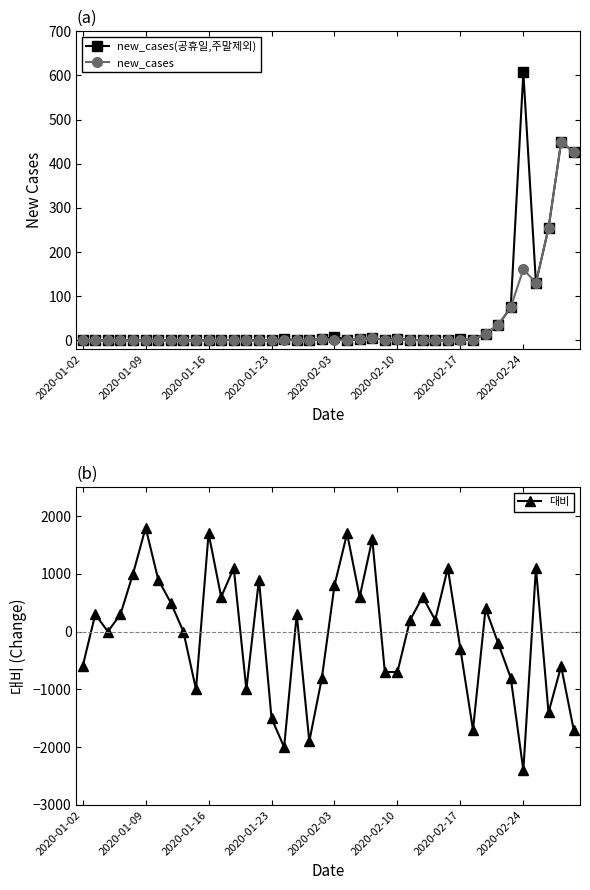

True or false: new_cases(공휴일,주말제외) has a value of 607 at 2020-02-24.

True